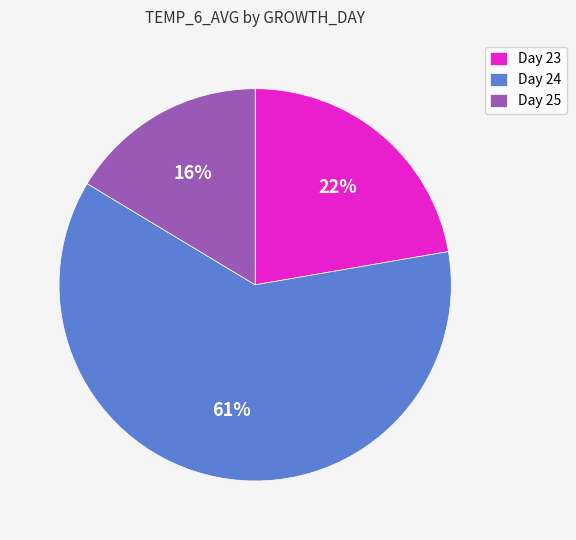

Which category has the smallest portion of the pie?

Day 25